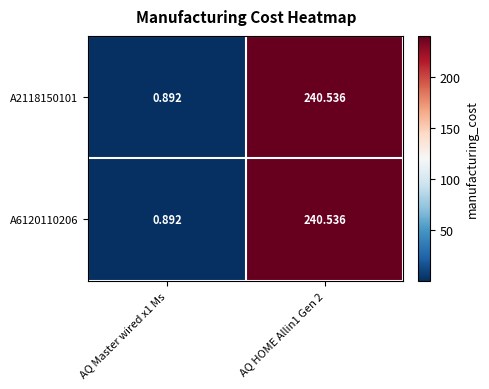

Rank the series at AQ Master wired x1 Ms from lowest to highest value.

A2118150101, A6120110206